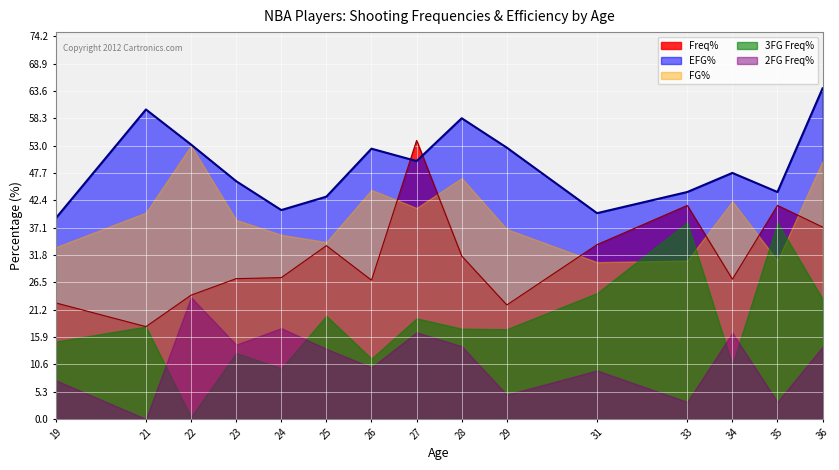

At which category does the chart reach its minimum across all series?

21